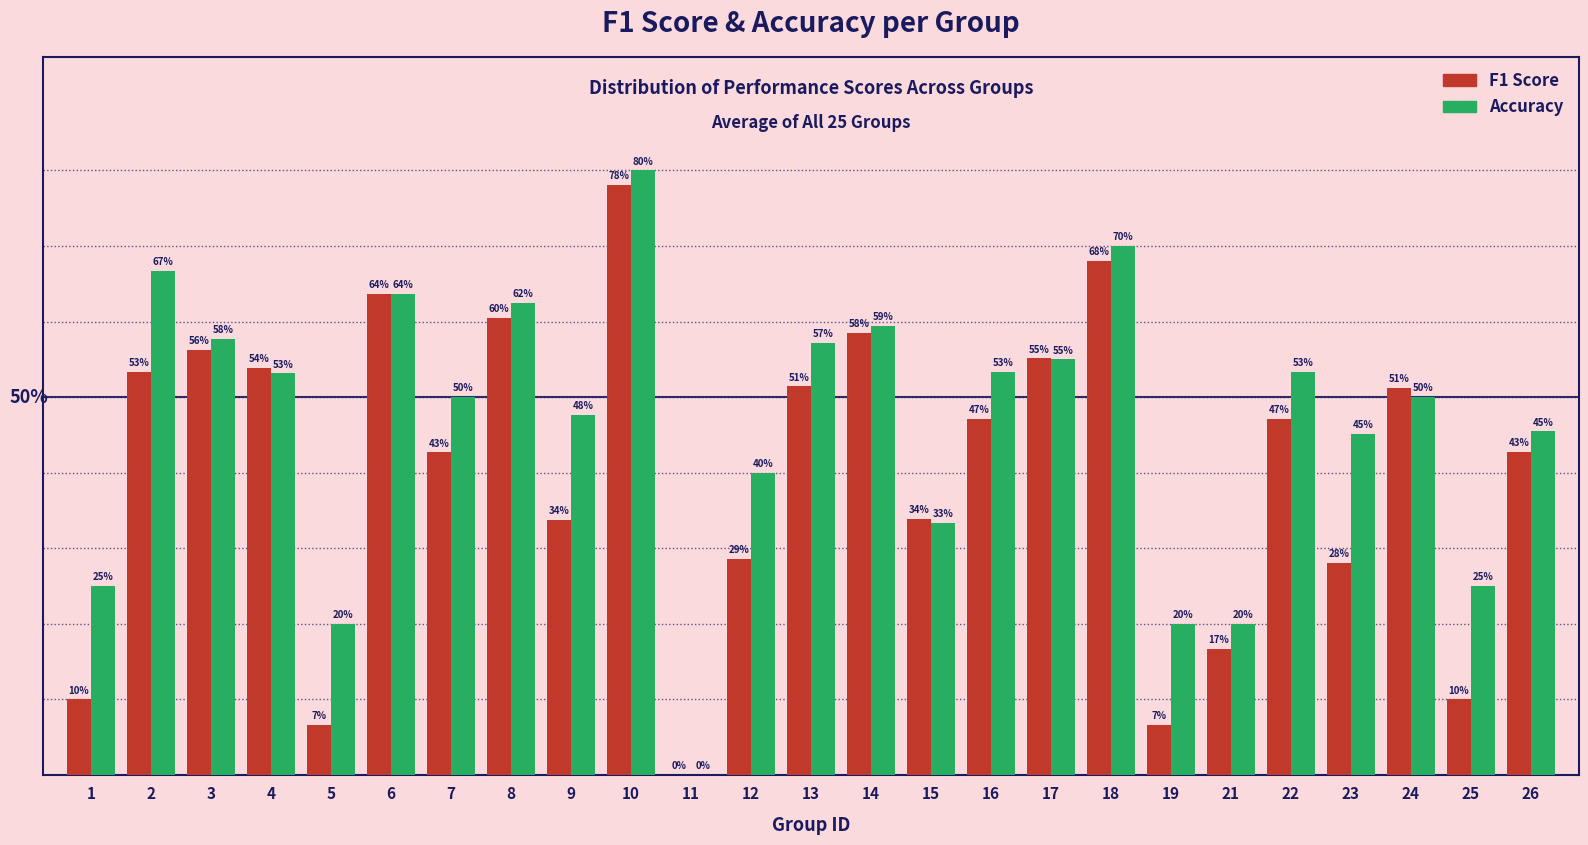

What are all the series names shown in the legend?

F1 Score, Accuracy